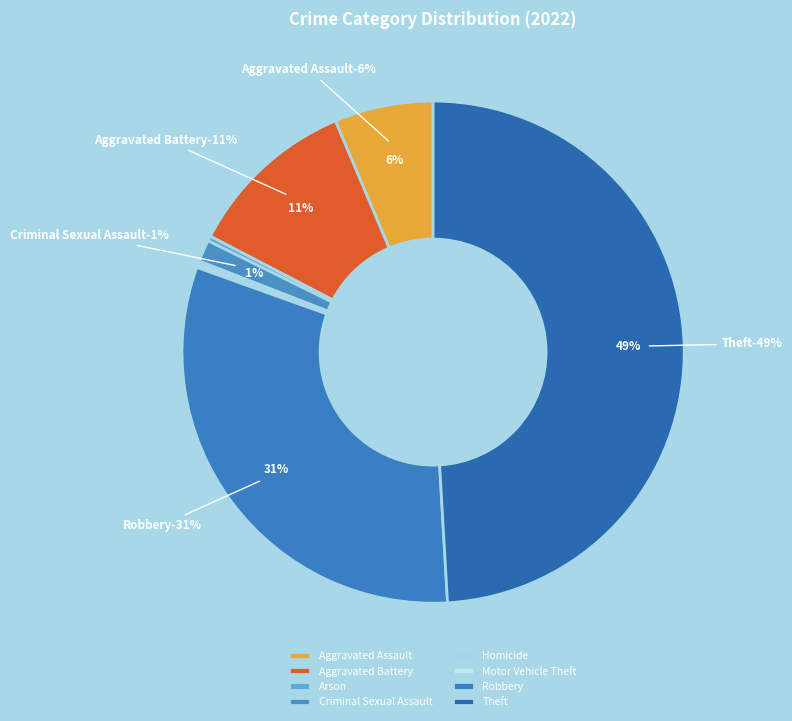

Does Aggravated Battery represent more than half of the total?

No